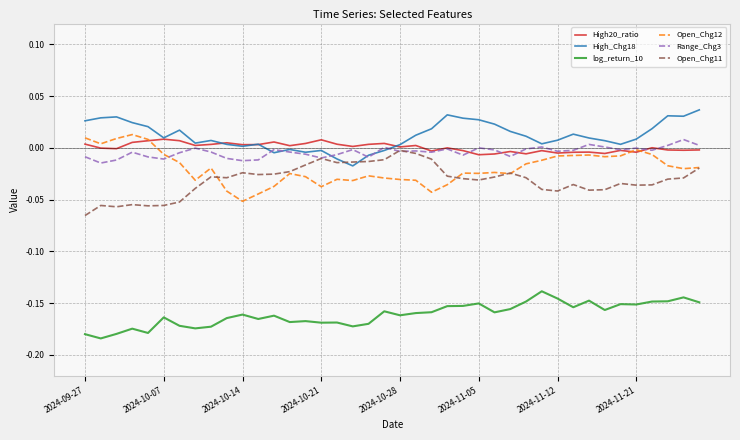

True or false: log_return_10 and Range_Chg3 cross at least once.

False